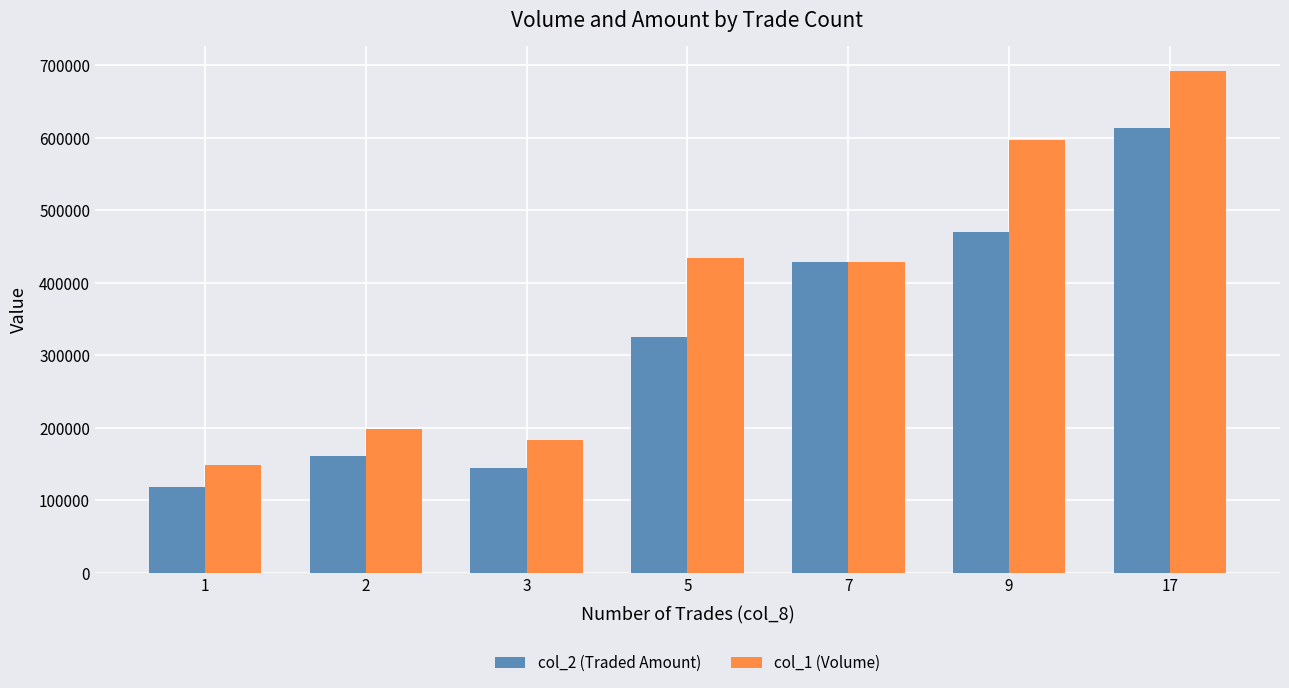

Read the col_1 (Volume) value at 2.

198000